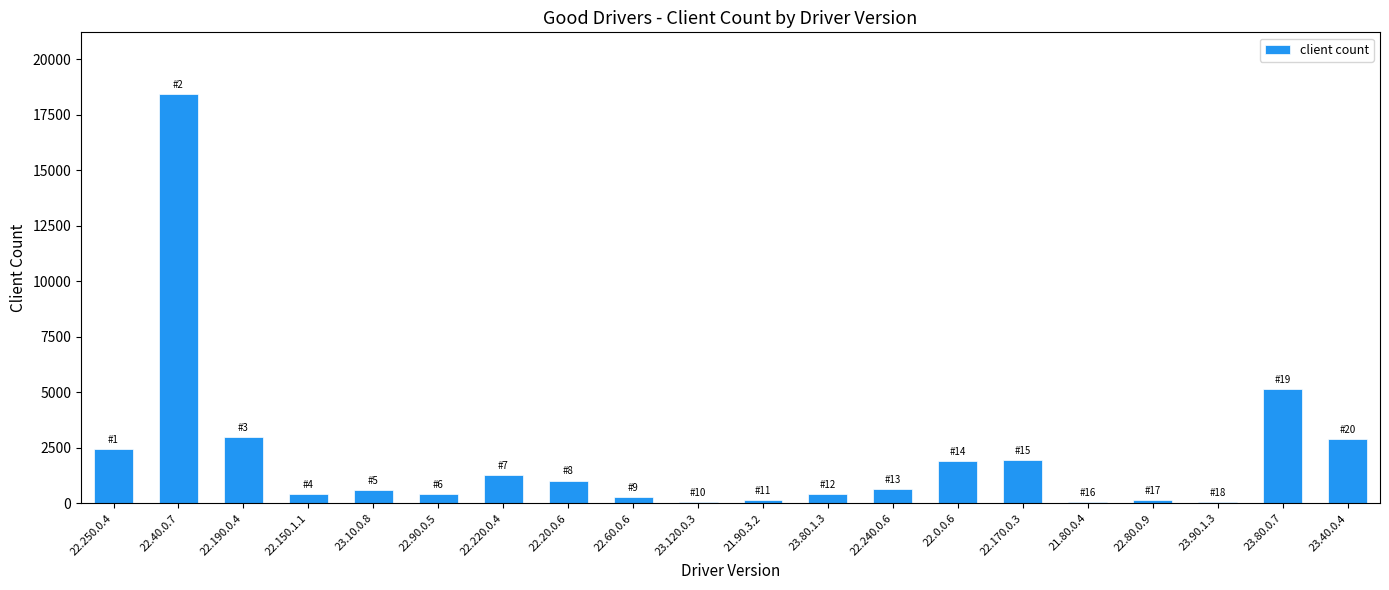

What is the maximum value shown in the chart?

18436